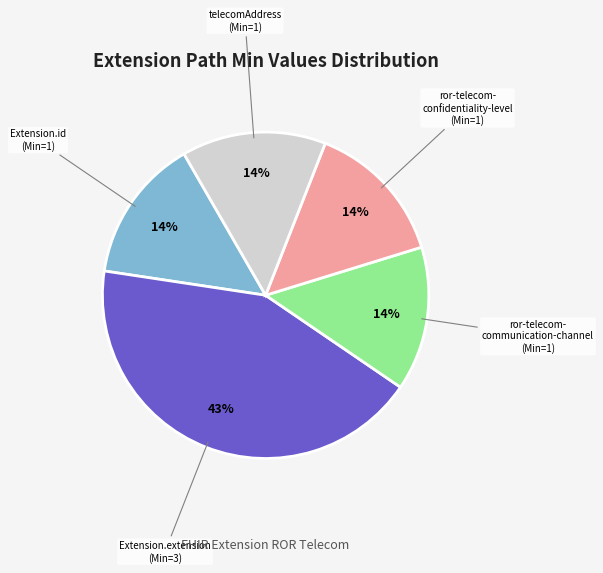

To the nearest percent, what is the difference between the largest and smallest slice percentages?

29%